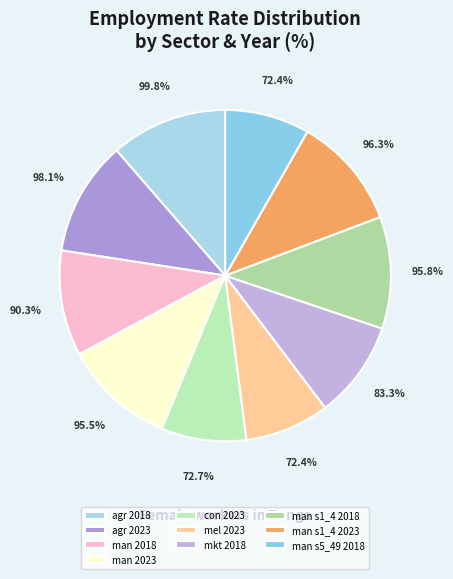

What percentage is the man 2018 slice, to the nearest percent?

10%